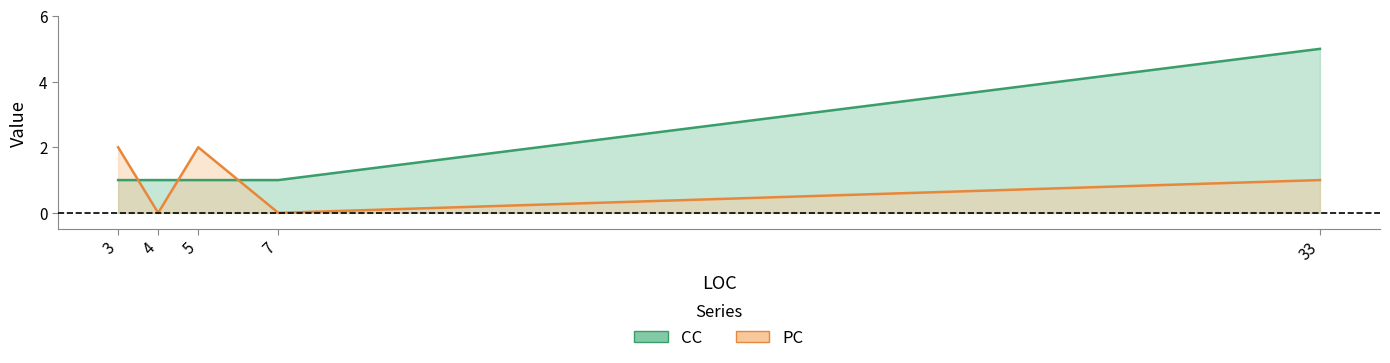

At which category is the sum across all series the highest?

33